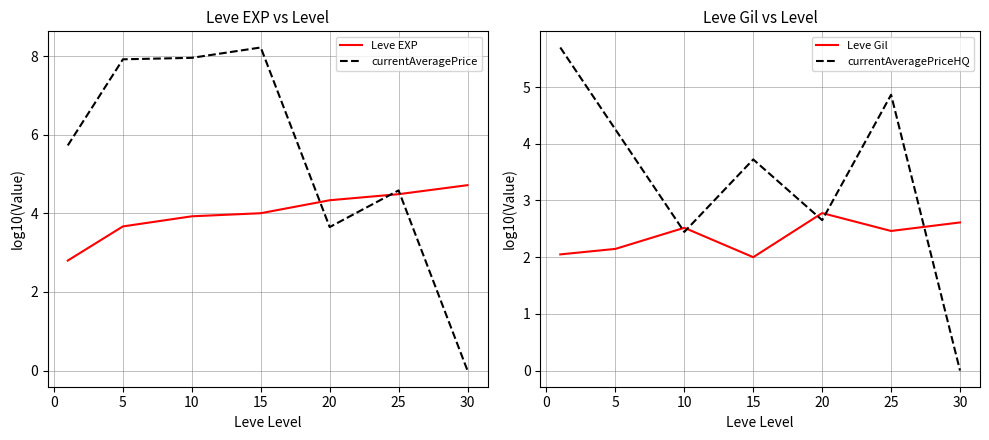

What value does the Leve EXP series have at 25?

4.5